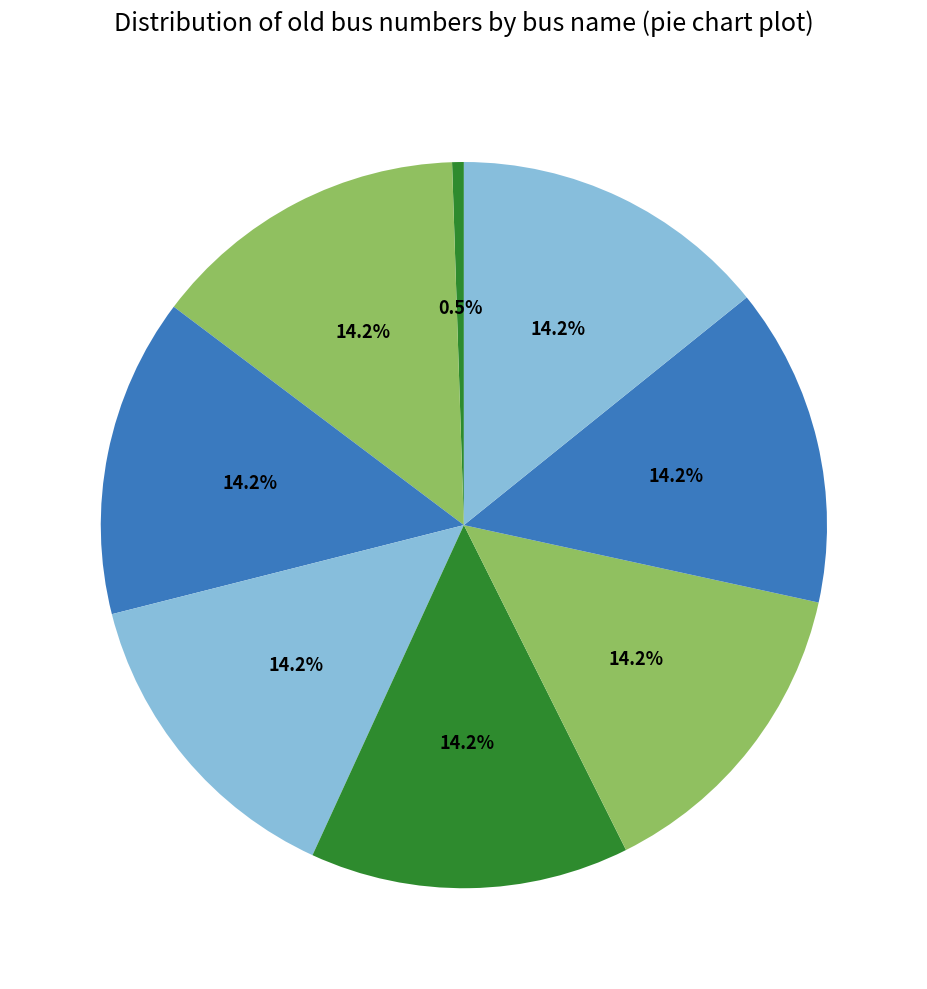

What is the largest slice in the pie chart?

2SUMMSF_132B